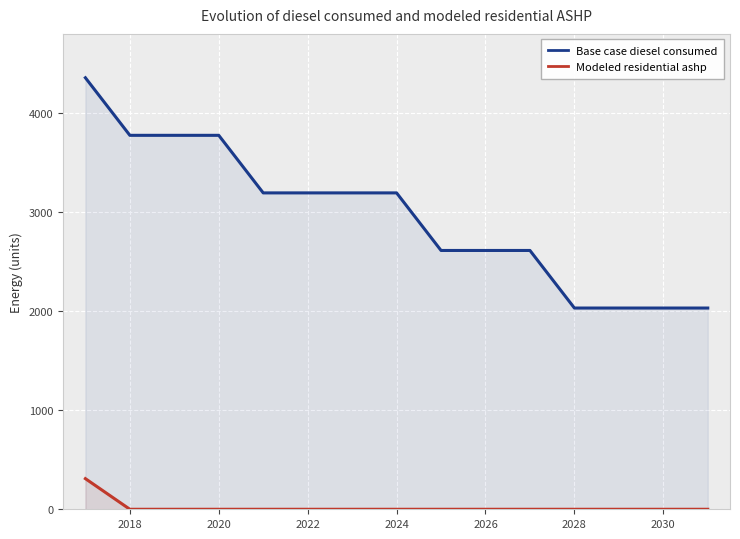

How many lines are shown in the chart?

2